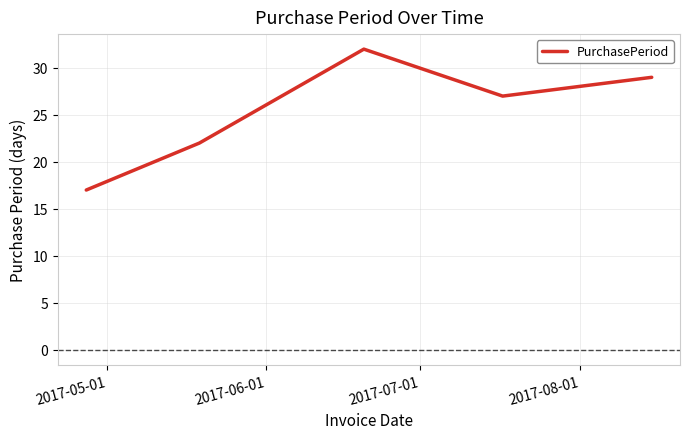

What is the average value?

25